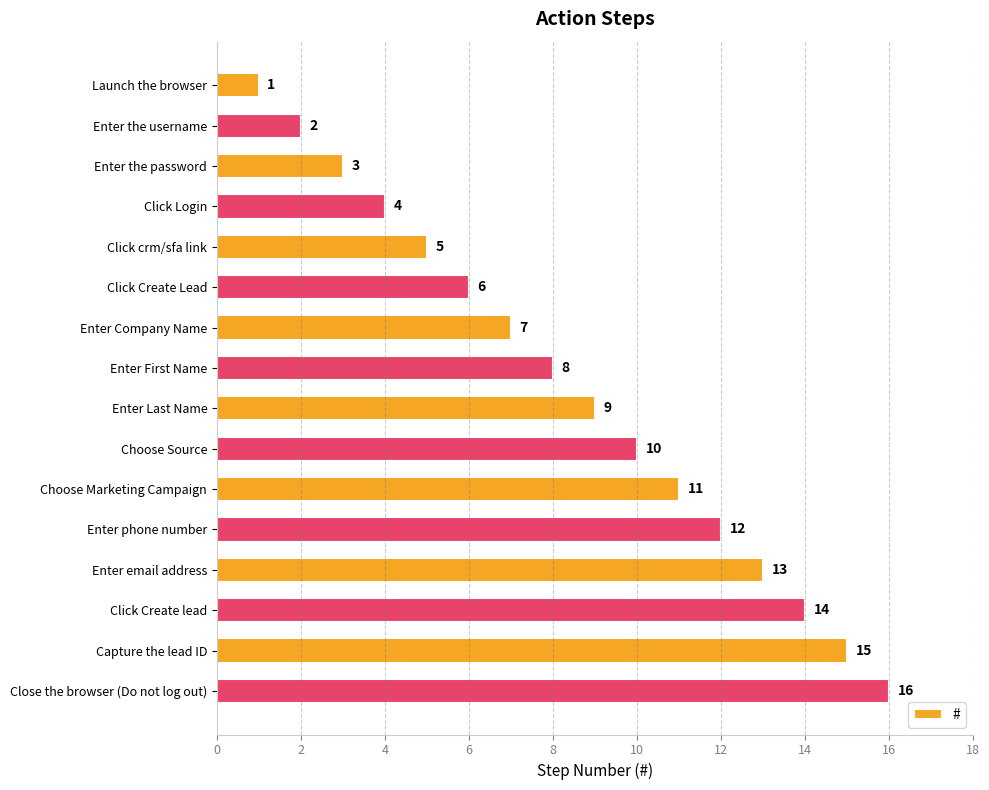

What is the sum of the values at Enter email address and Click Create Lead?

19